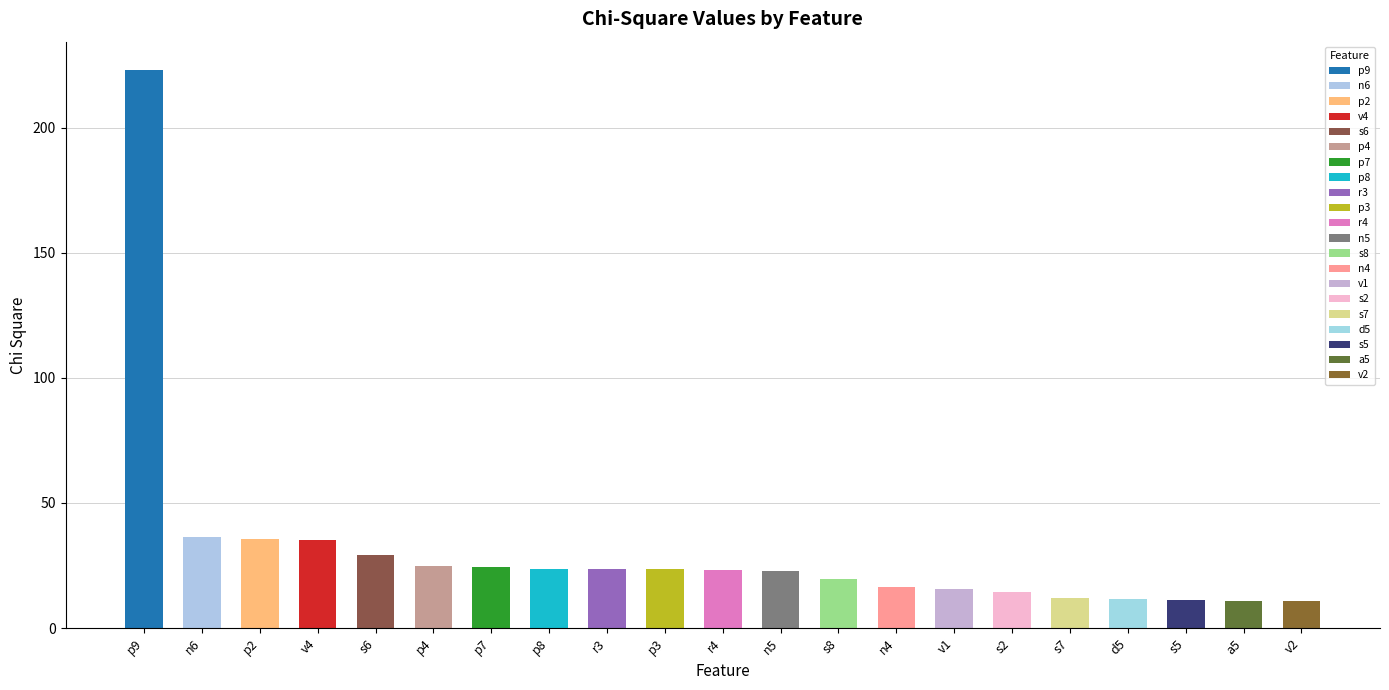

Reading left to right, what are all the values shown in this chart?

223.2	36.4	35.6	35.3	29.1	24.9	24.3	23.8	23.6	23.5	23.2	23.0	19.5	16.6	15.6	14.4	11.9	11.7	11.3	10.9	10.9